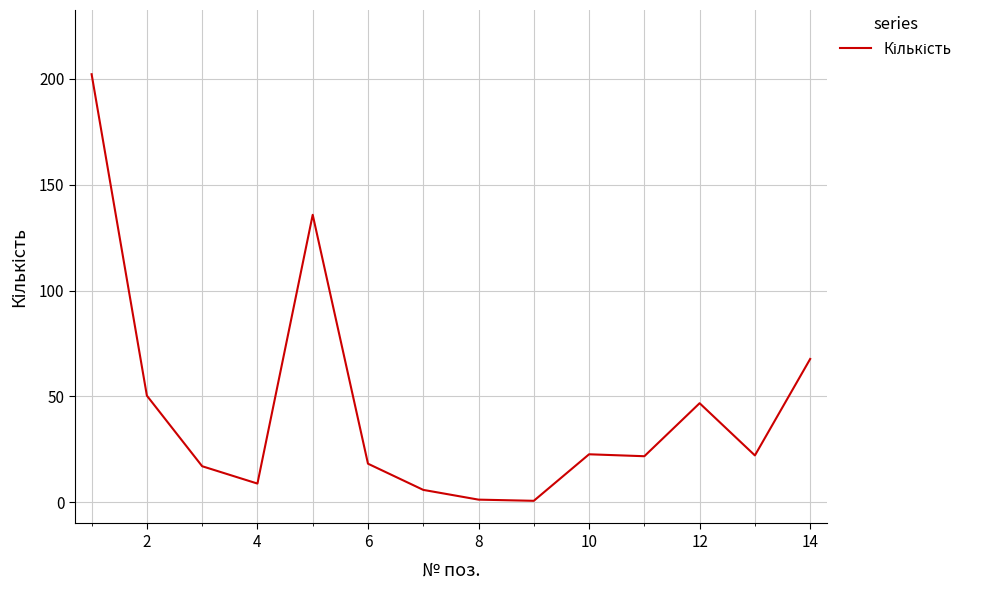

What is the maximum value shown in the chart?

202.1